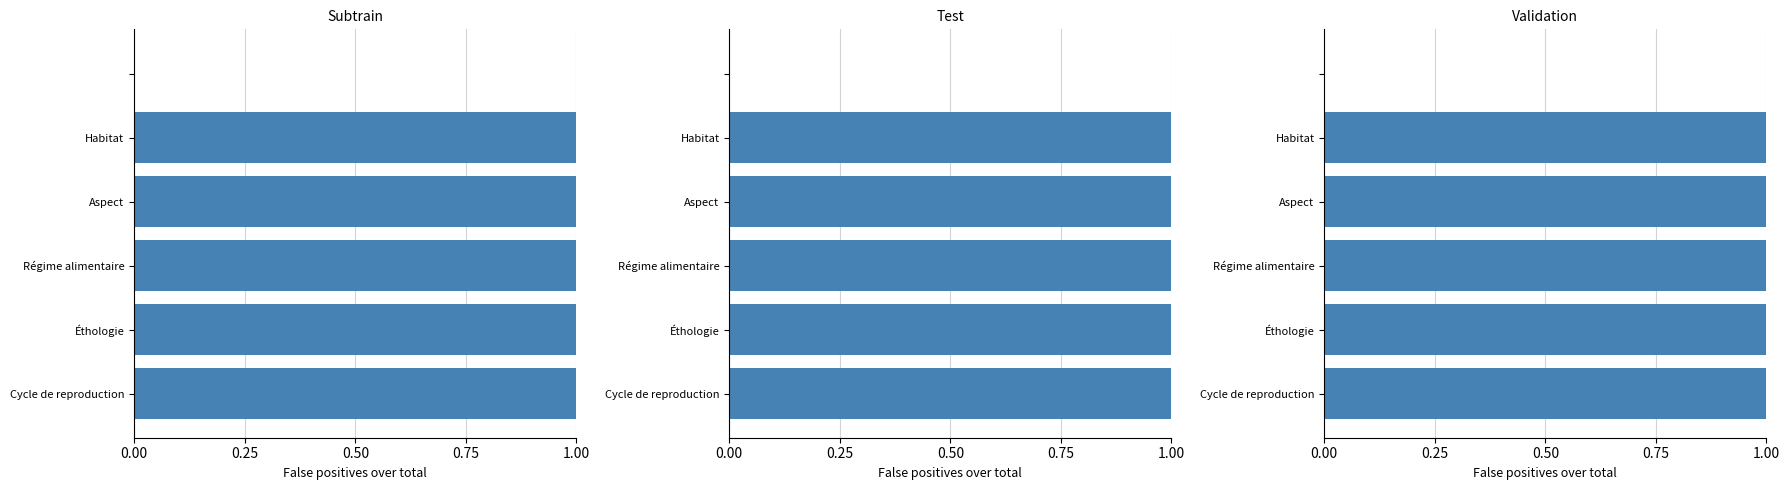

At which category does the chart reach its peak across all series?

Cycle de reproduction